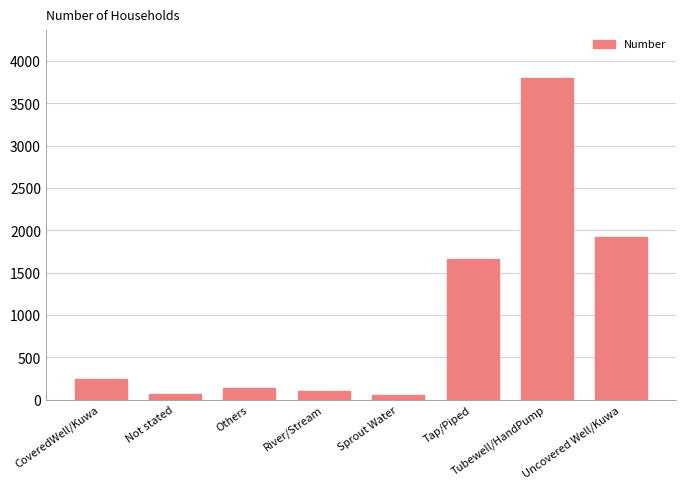

What is the maximum value shown in the chart?

3801